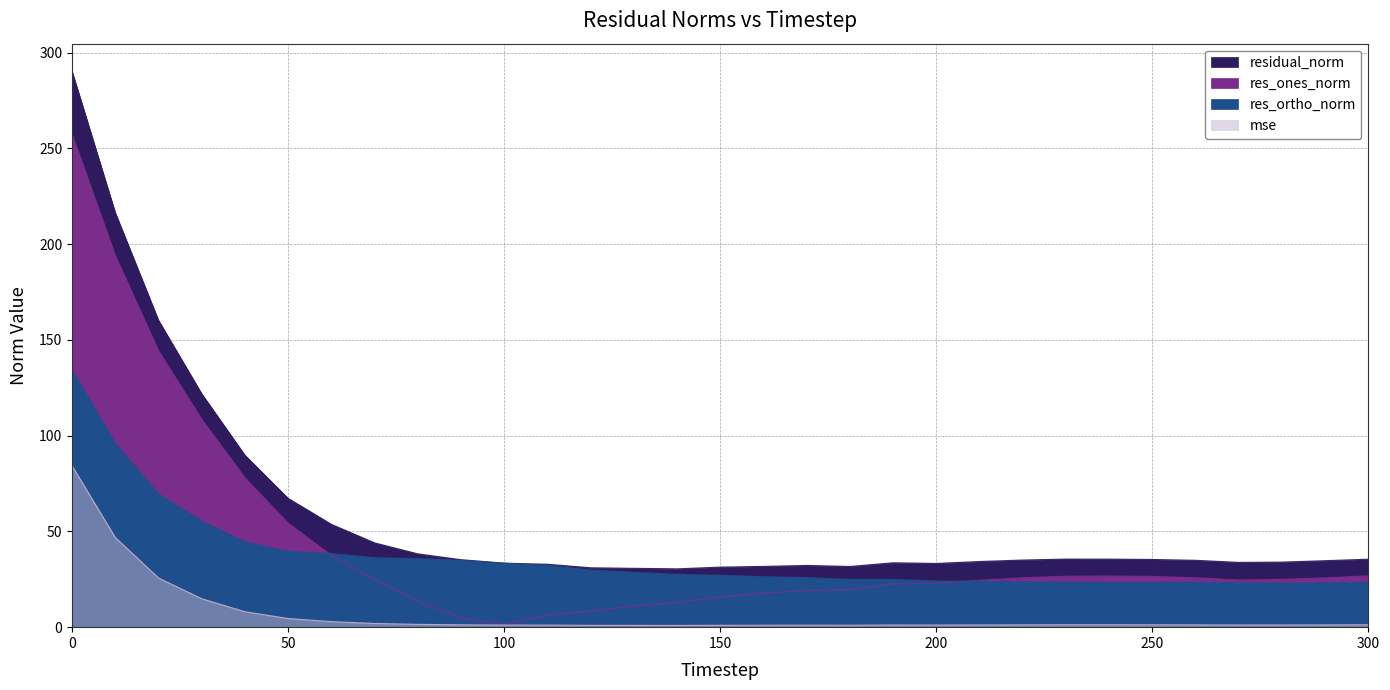

What is the sum of the mse values at 290 and 90?

2.4